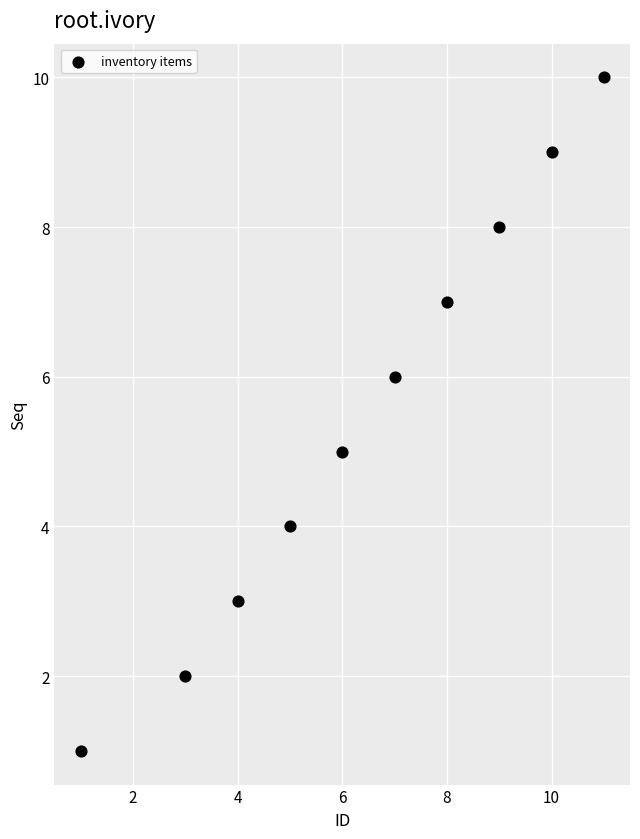

What is the range of X values (max minus min)?

10